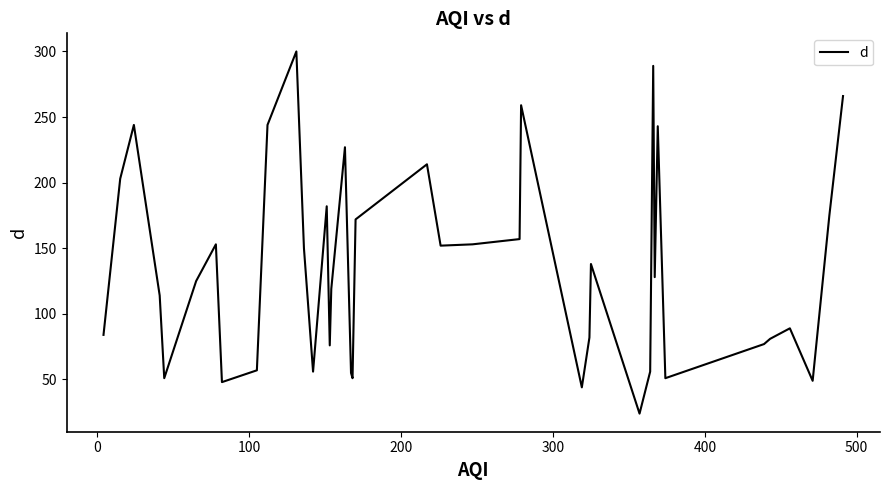

What is the sum of all values?

5438